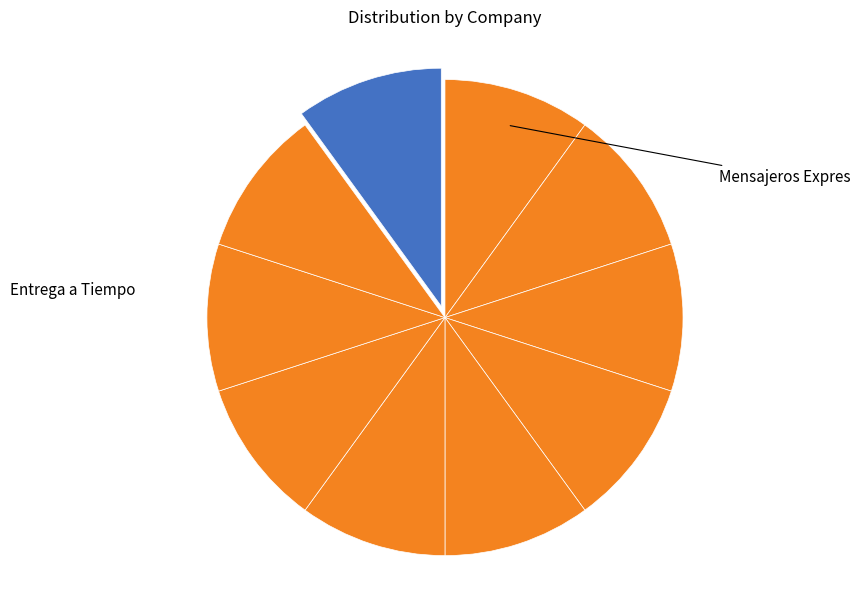

Is there a majority slice in this chart?

No